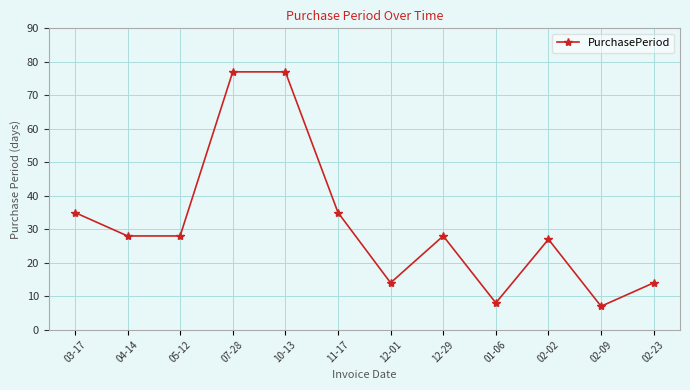

What is the ratio of the value at 01-06 to the value at 11-17?

0.2